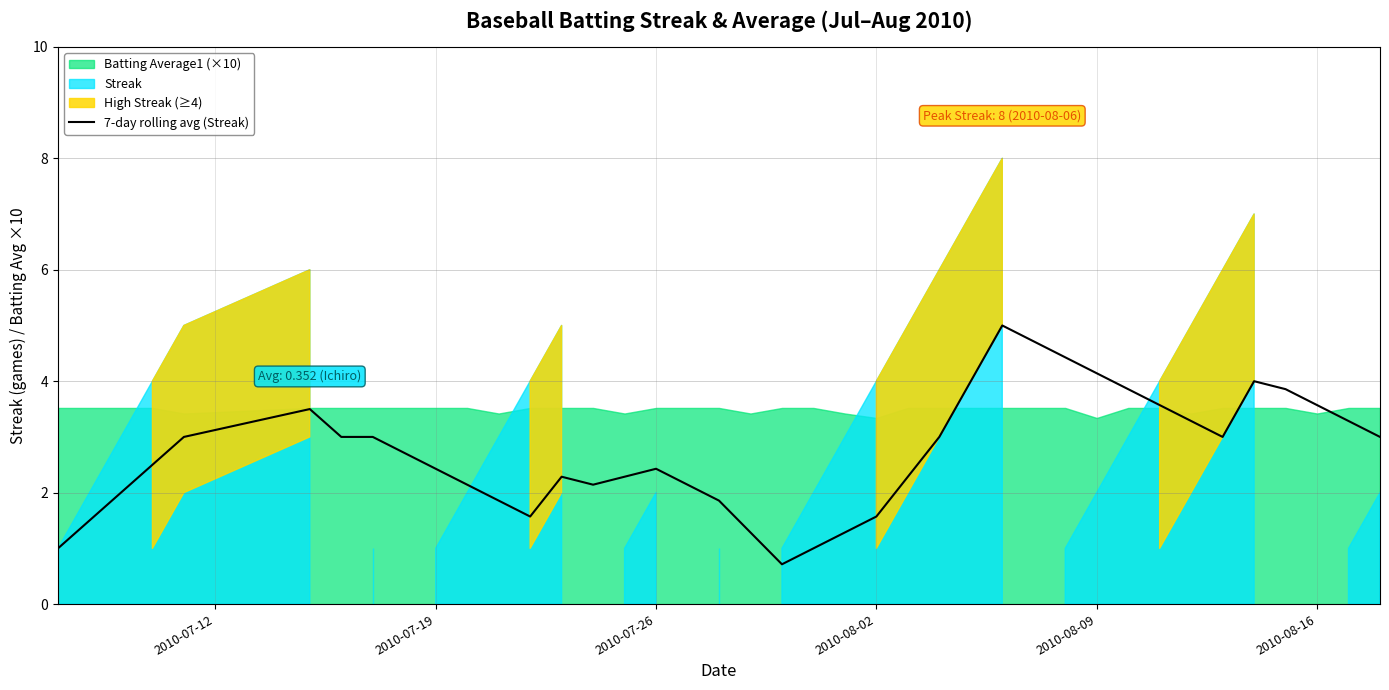

What is the minimum value shown in the chart?

0.7